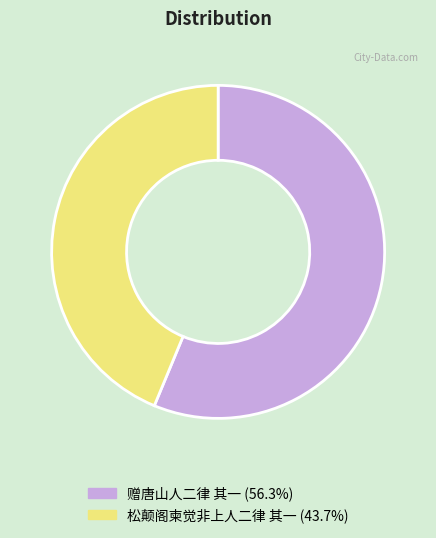

Which category has the smallest portion of the pie?

松颠阁柬觉非上人二律 其一